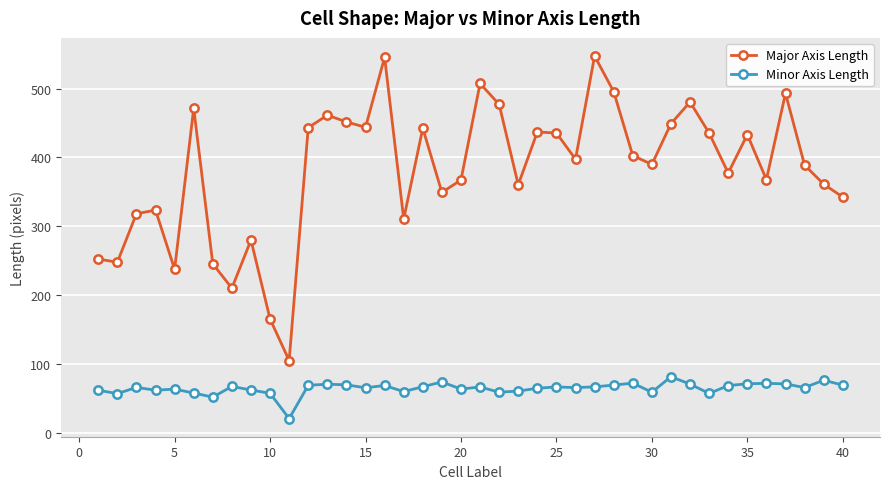

True or false: Minor Axis Length and Major Axis Length cross at least once.

False